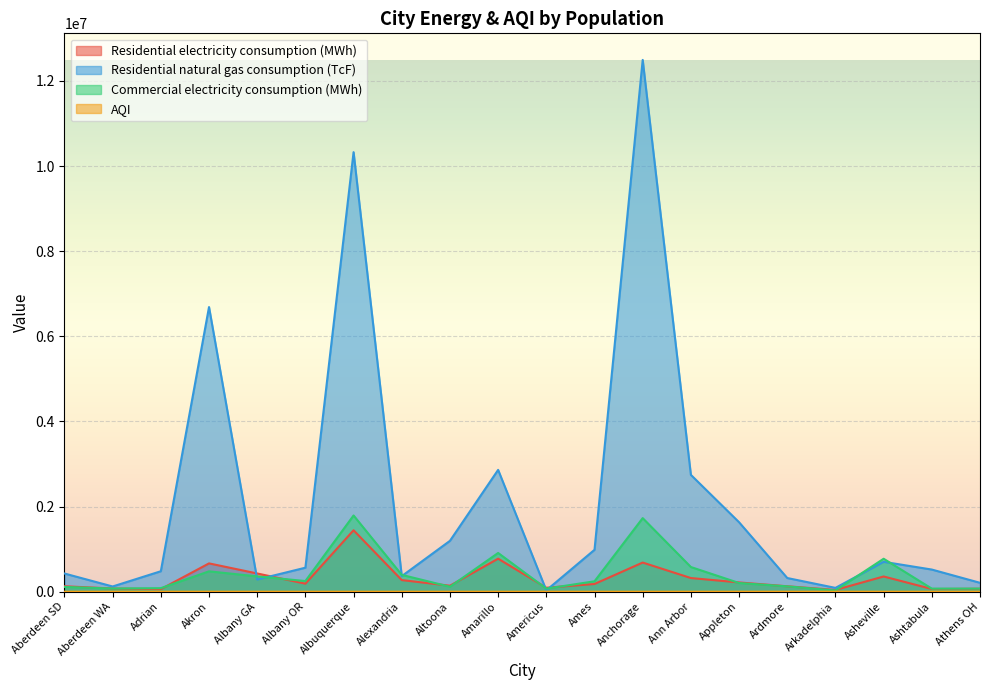

How many distinct data groups are displayed?

4